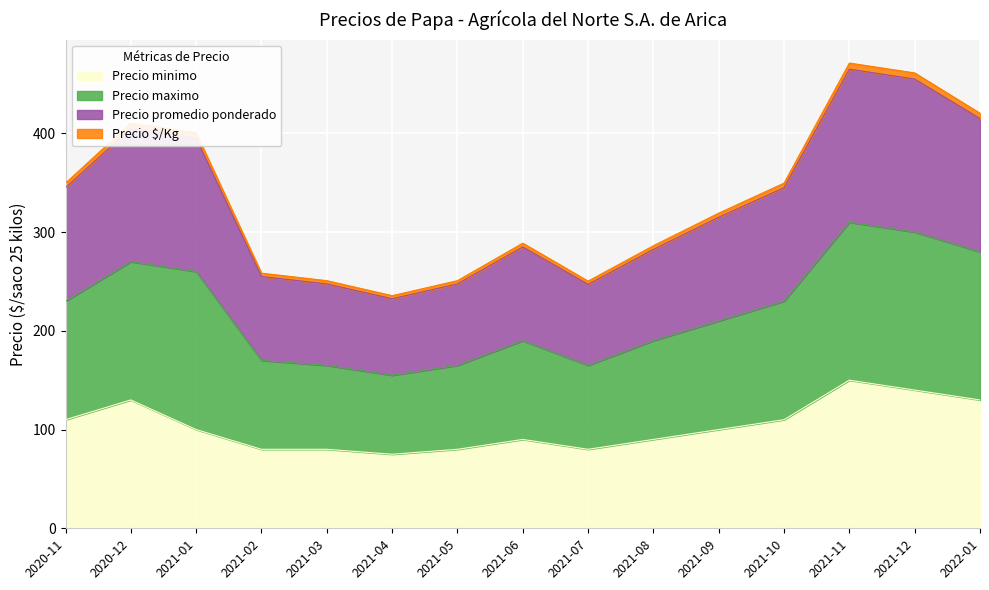

What are all the series names shown in the legend?

Precio minimo, Precio maximo, Precio promedio ponderado, Precio $/Kg